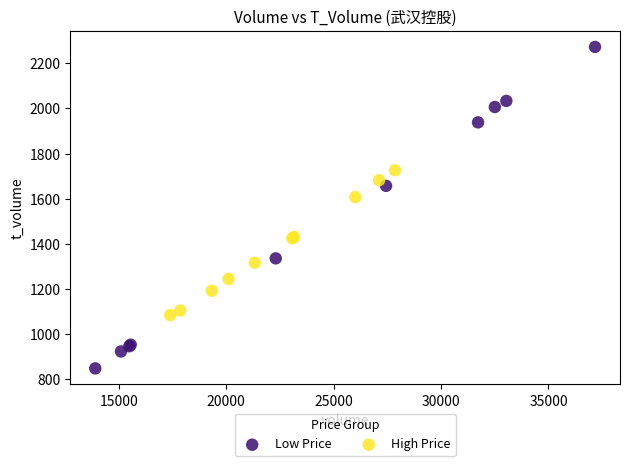

Which series reaches the maximum Y coordinate?

Low Price